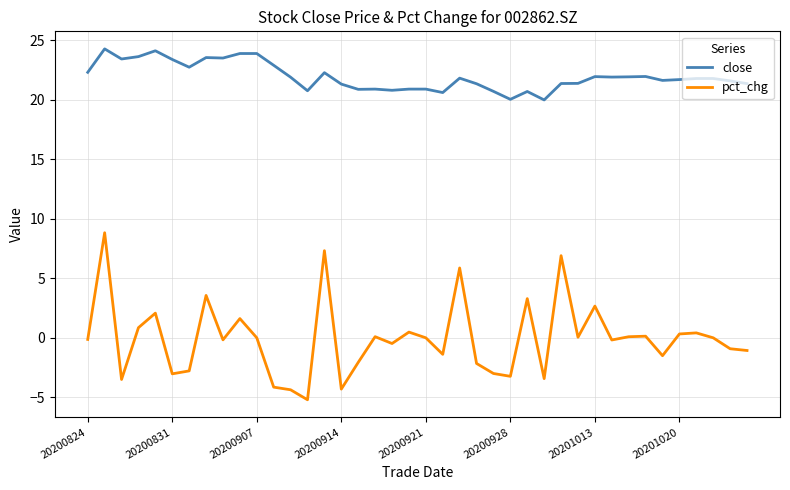

What is the greatest value displayed?

24.3